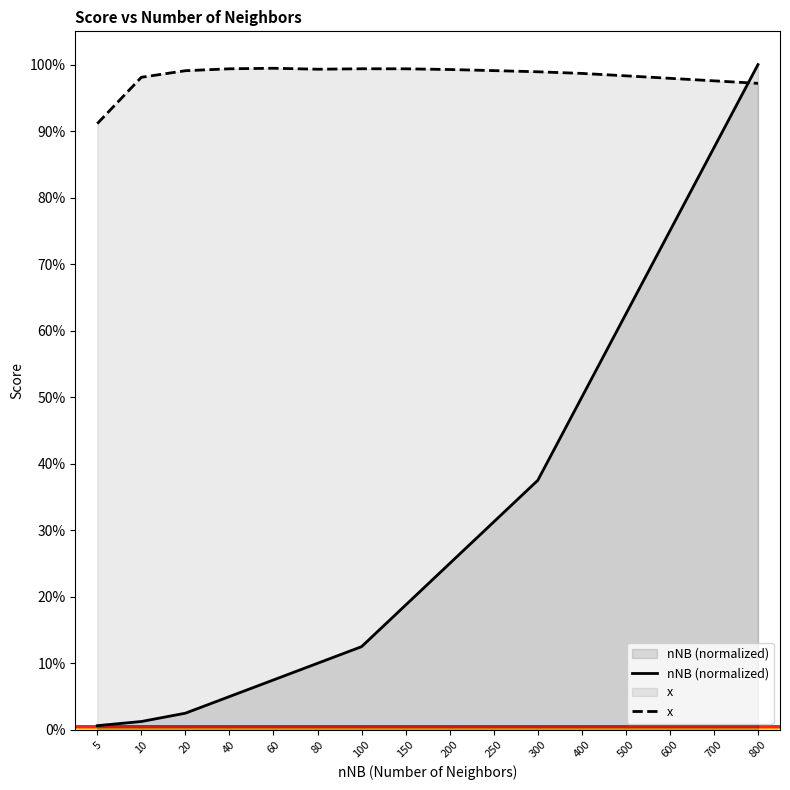

True or false: nNB (normalized) and x intersect in this chart.

True